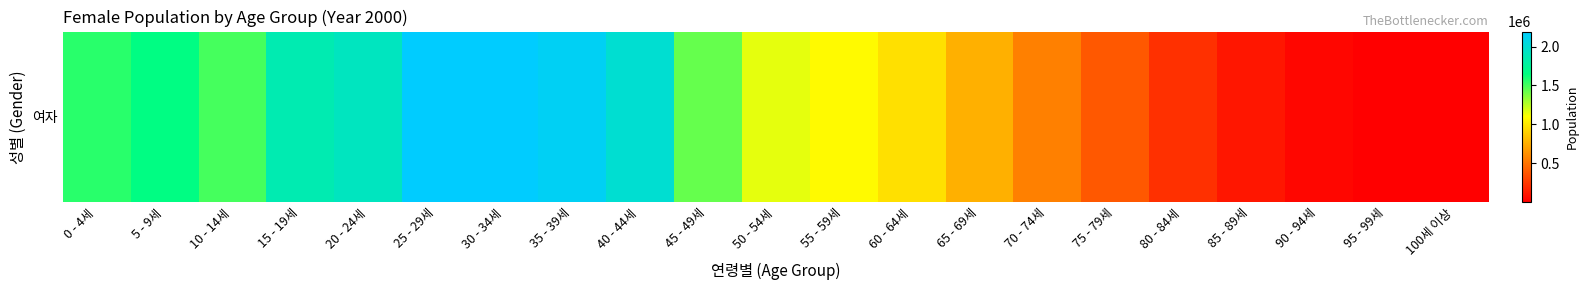

What is the difference between the maximum and minimum values?

2191329.0